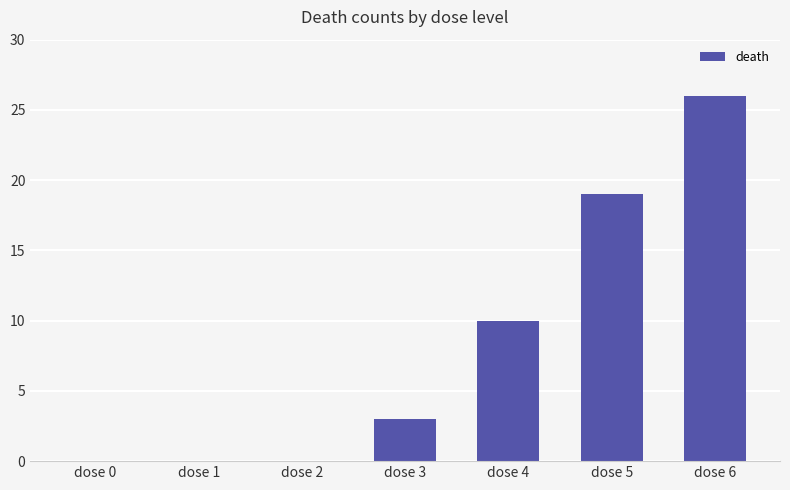

What is the greatest value displayed?

26